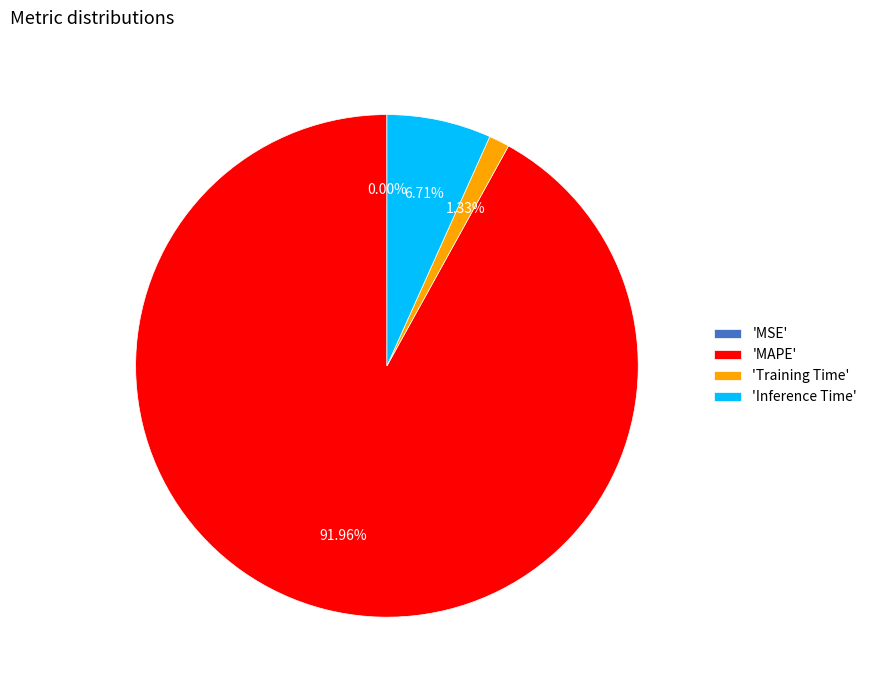

Which category accounts for the majority?

'MAPE'